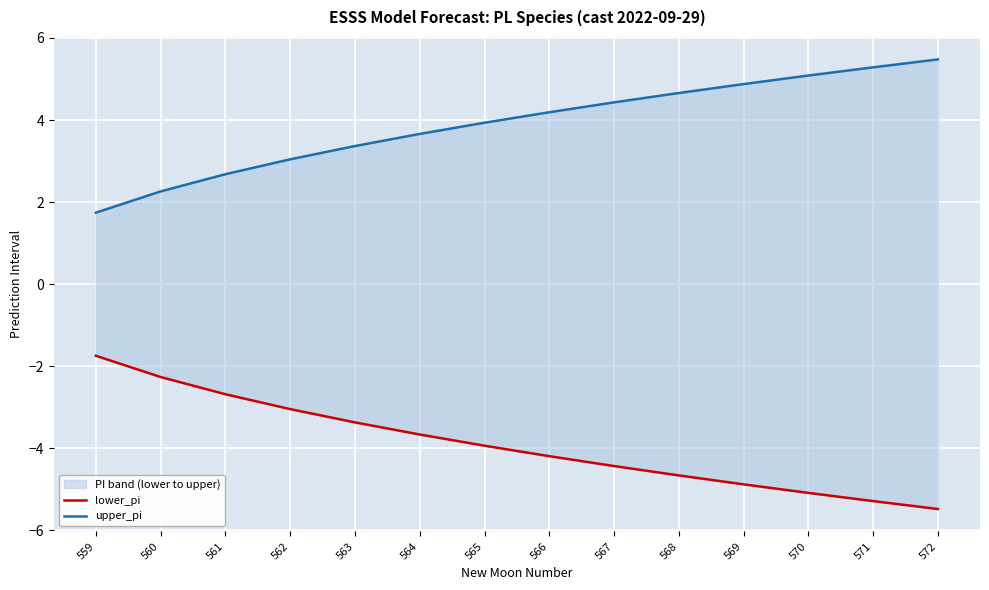

What is the sum of the lower_pi values at 564 and 559?

-5.4